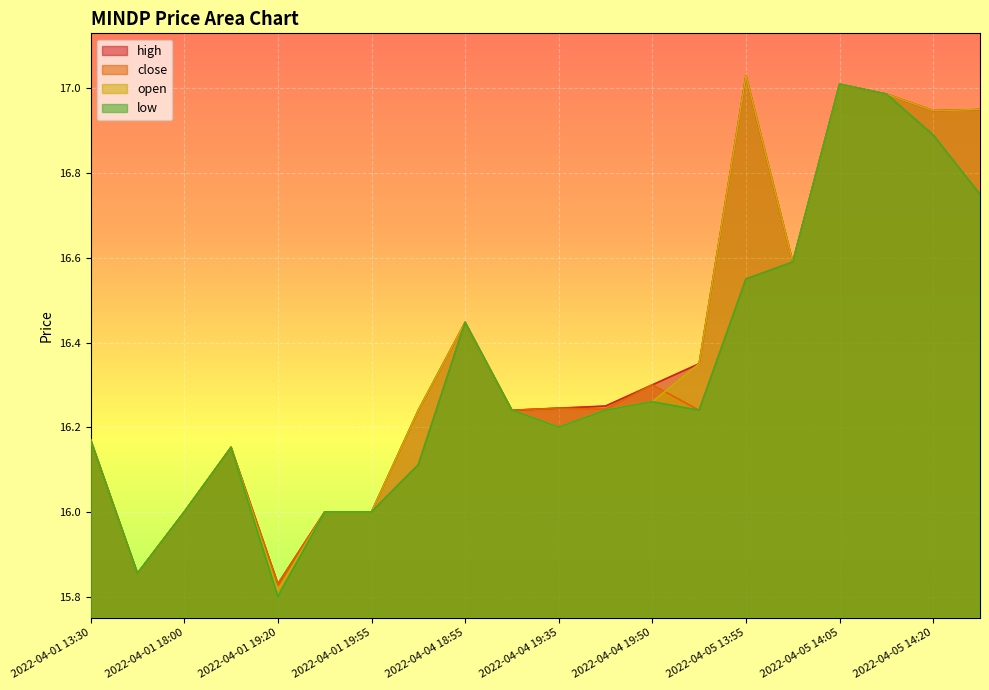

How many lines are shown in the chart?

4